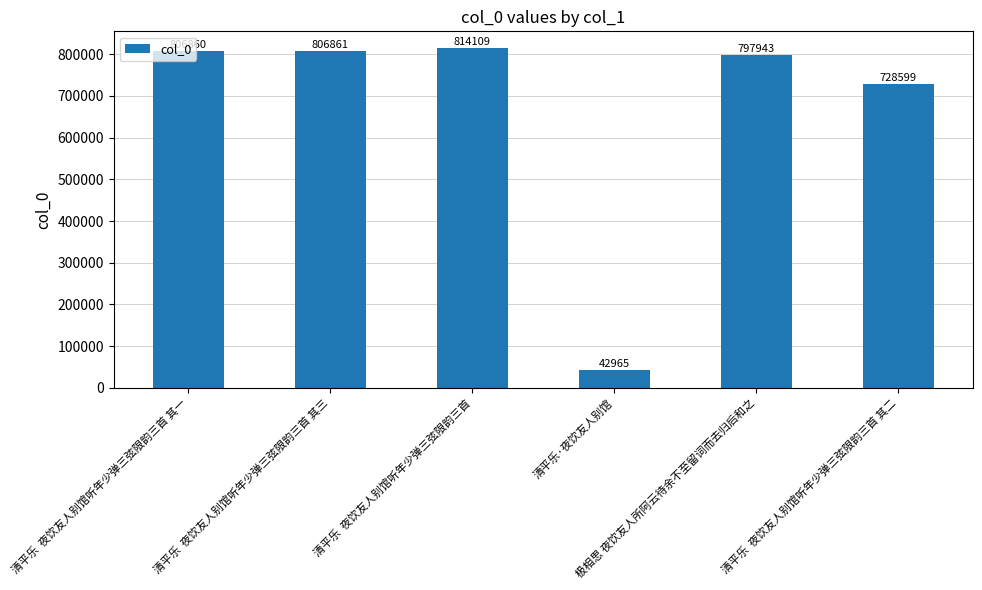

What is the sum of all values?

3997337